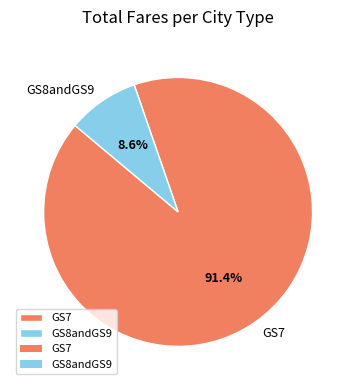

Rank the categories by value from lowest to highest.

GS8andGS9, GS7